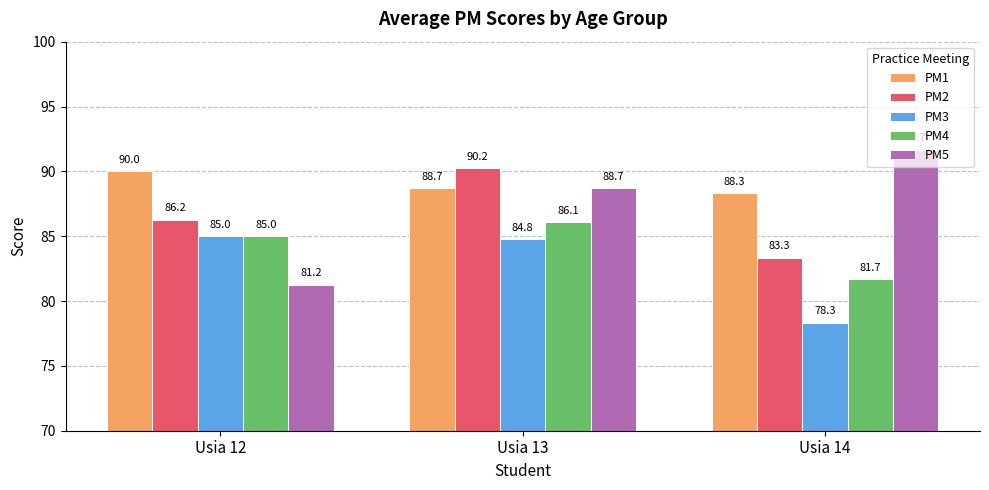

What is the difference between the maximum and minimum values in the PM1 series?

1.7